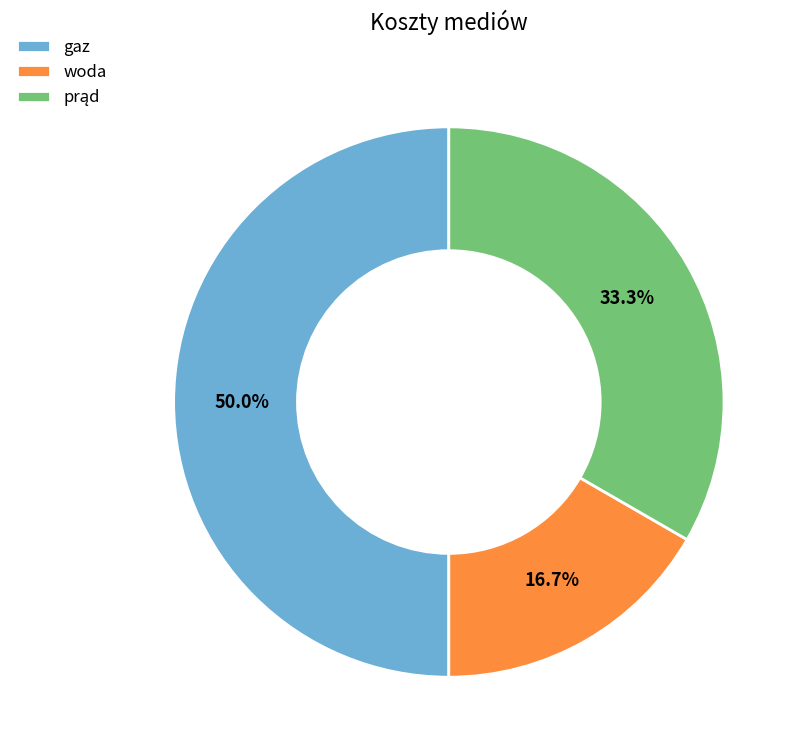

Which category has the biggest portion of the pie?

gaz